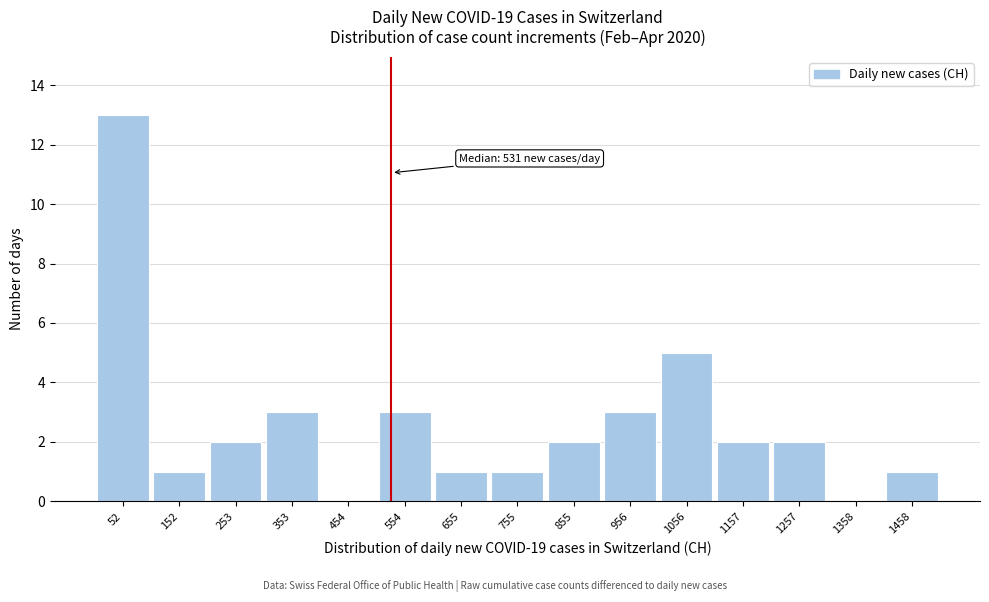

Over which range of the x-axis is the bar tallest?

0 to 100